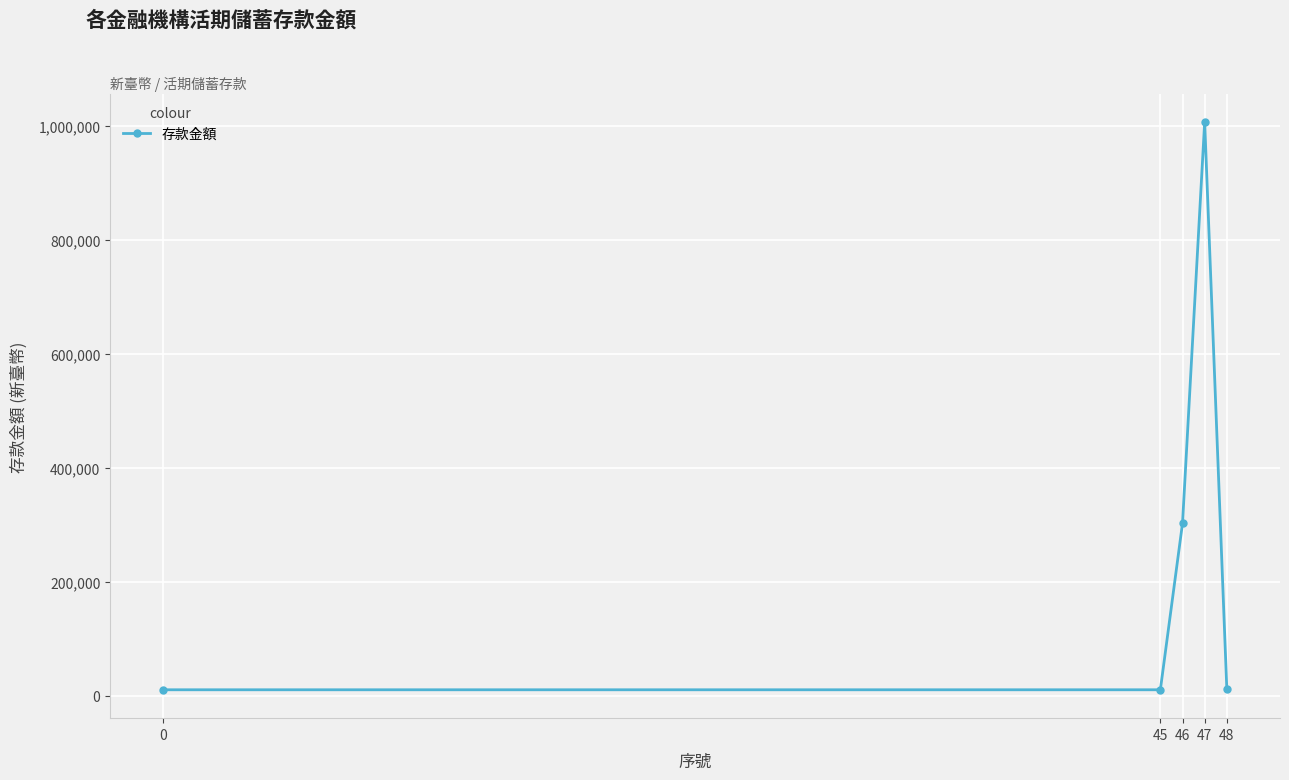

The value at 47 is 1007308. True or false?

True